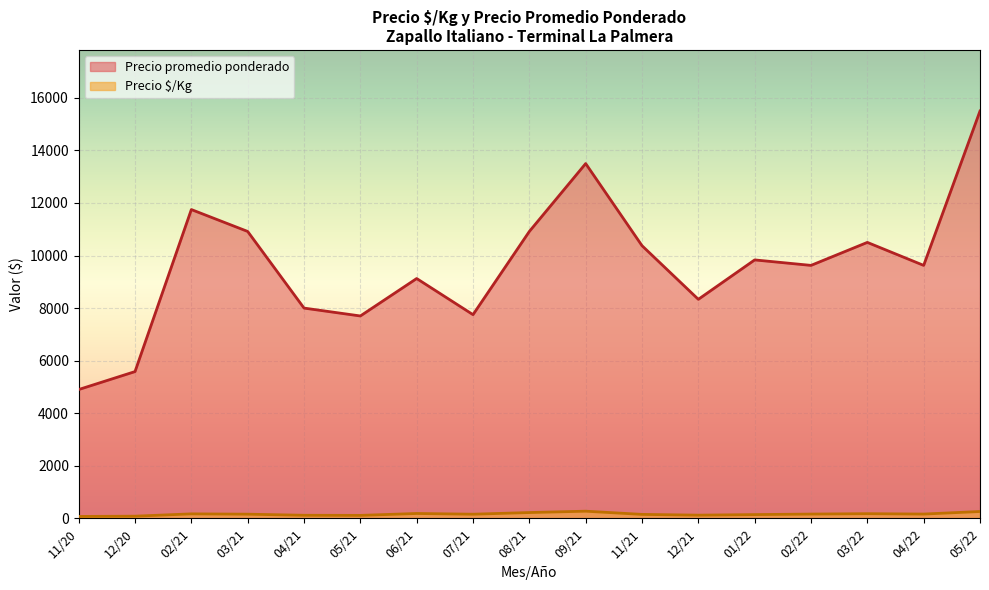

Is it true that Precio ¢/Kg equals 33 at 2022-04-25?

False